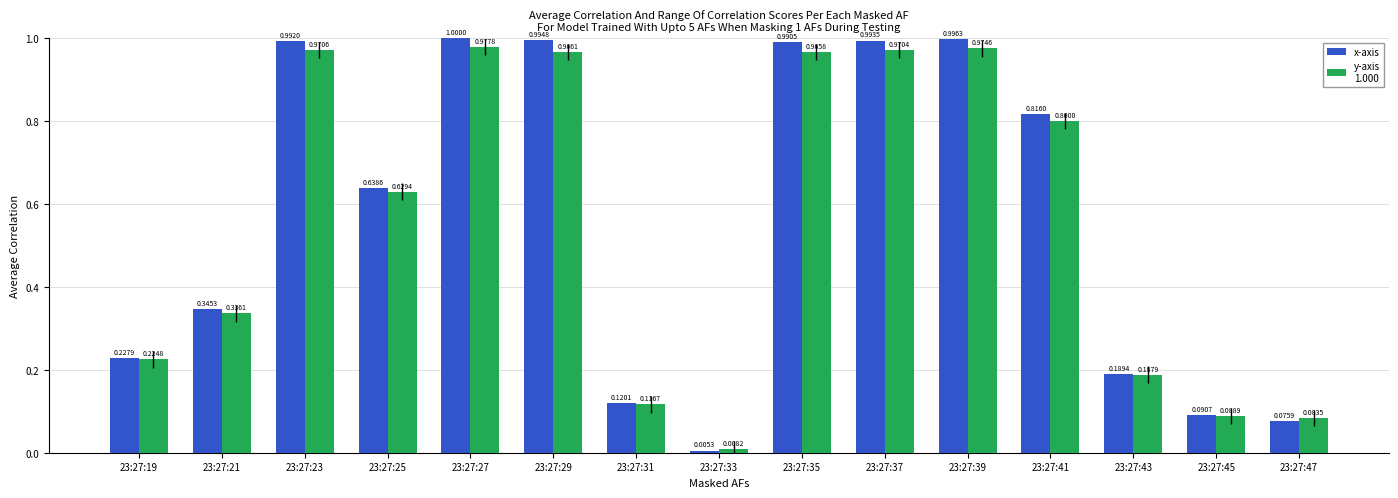

What is the total value across all series at 23:27:27?

2.0